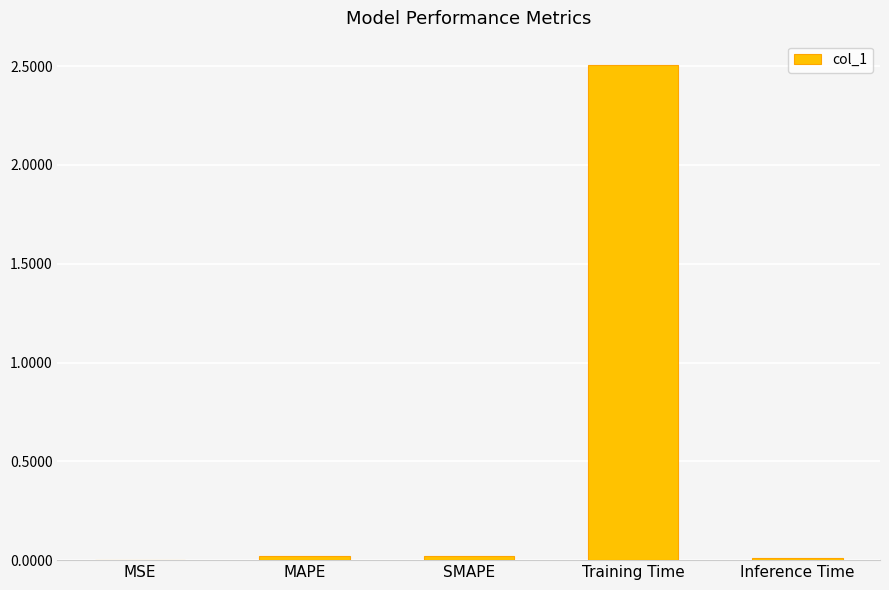

What is the greatest value displayed?

2.5